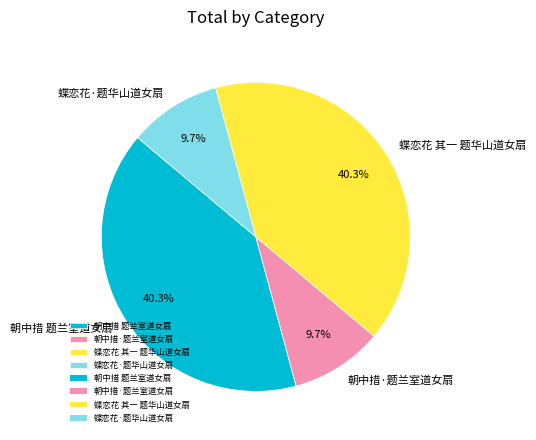

Does 朝中措·题兰室道女扇 account for over 50% of the chart?

No